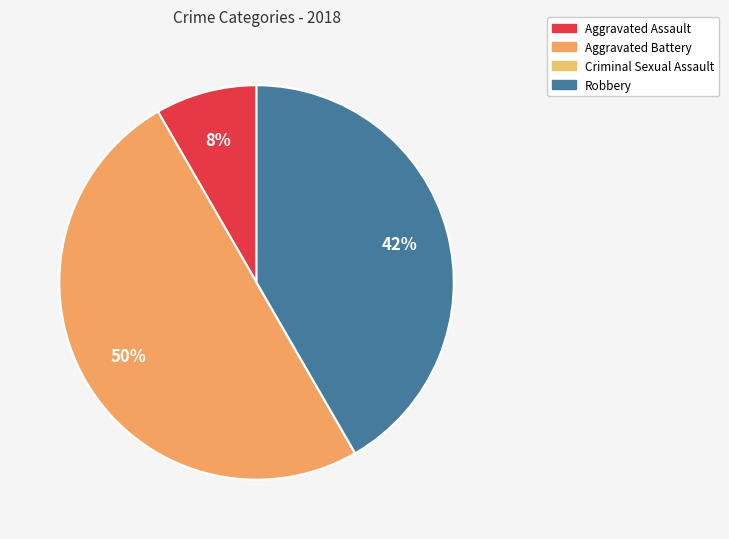

Which slice is the smallest?

Criminal Sexual Assault